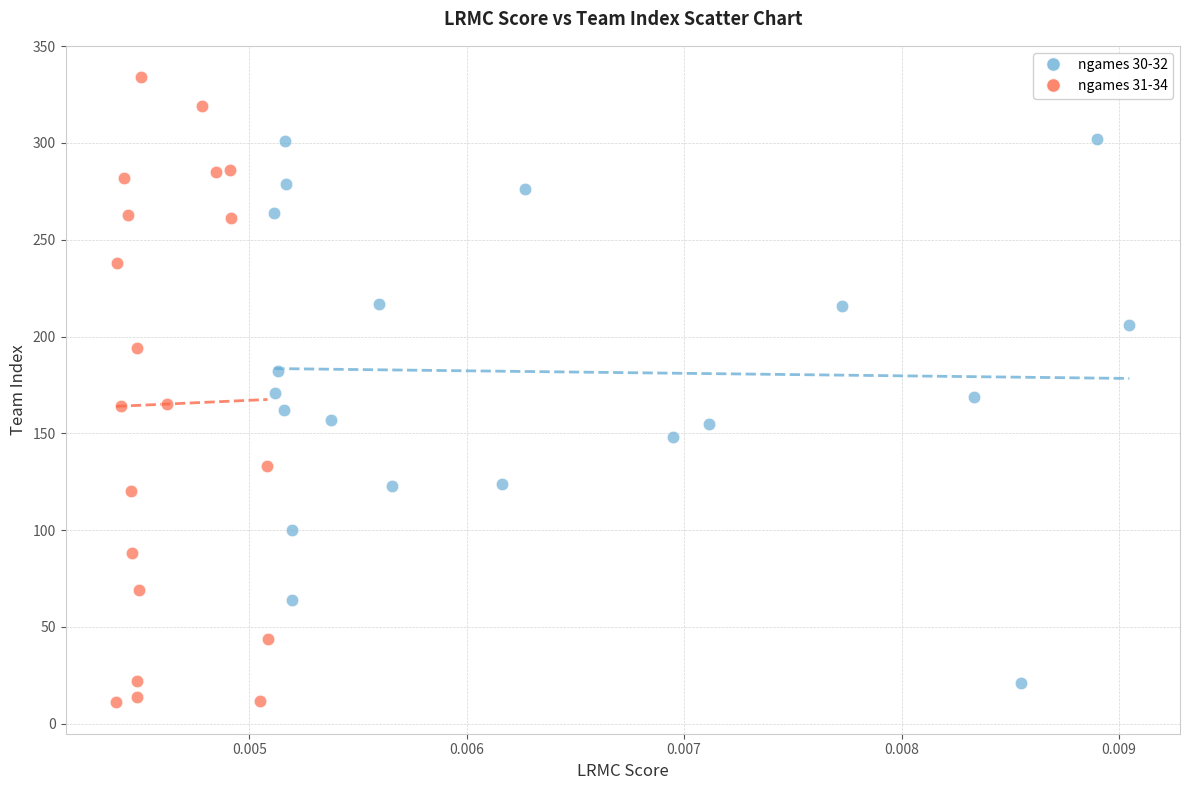

Which series contains the lowest Y value?

ngames 31-34